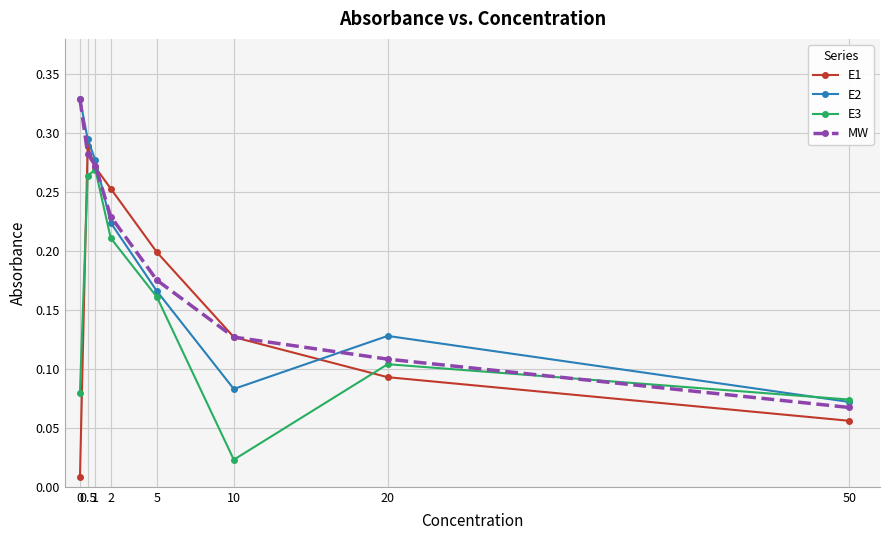

What is the difference between the second highest and minimum values in the E3 series?

0.2